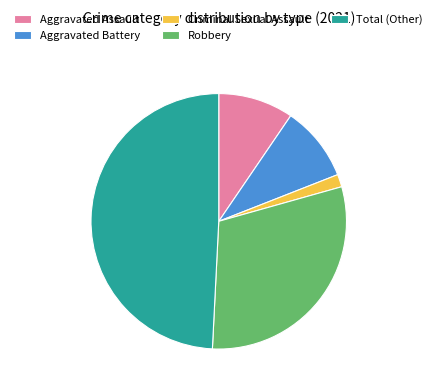

Is the sum of Aggravated Assault and Robbery greater than half?

No